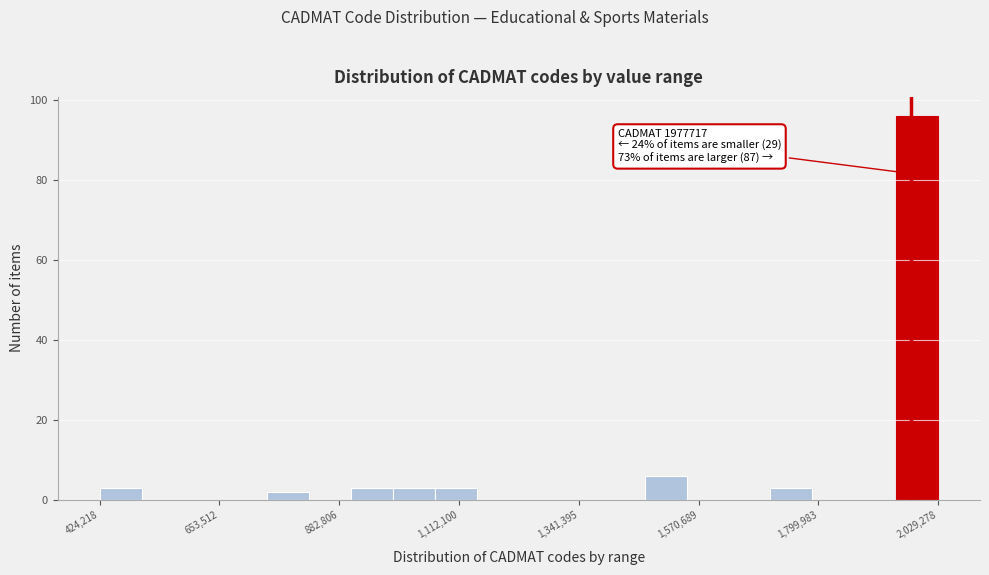

Read against the x-axis, roughly where is the centre of the tallest bar?

2000000